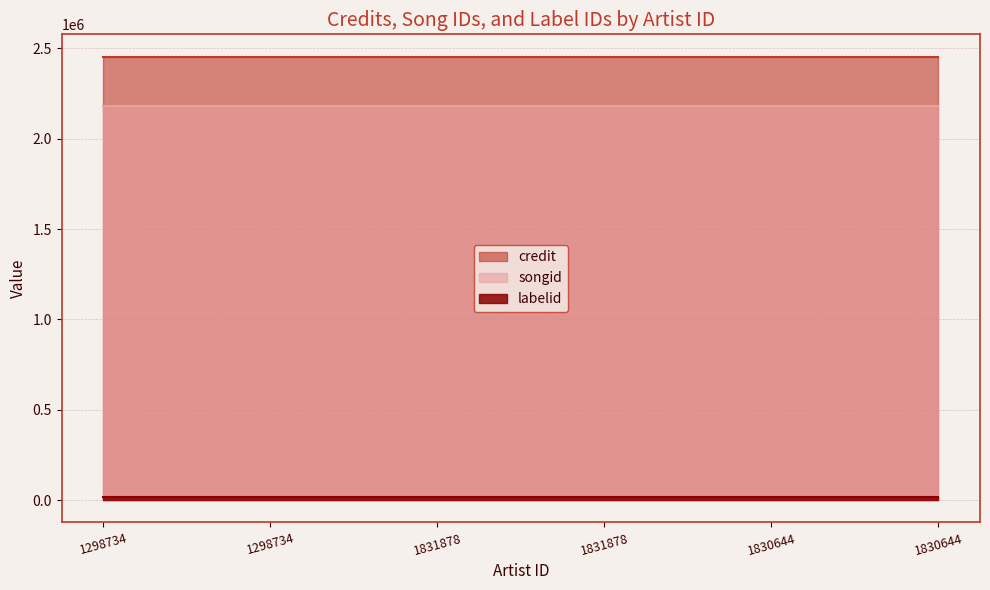

True or false: credit and songid cross at least once.

False